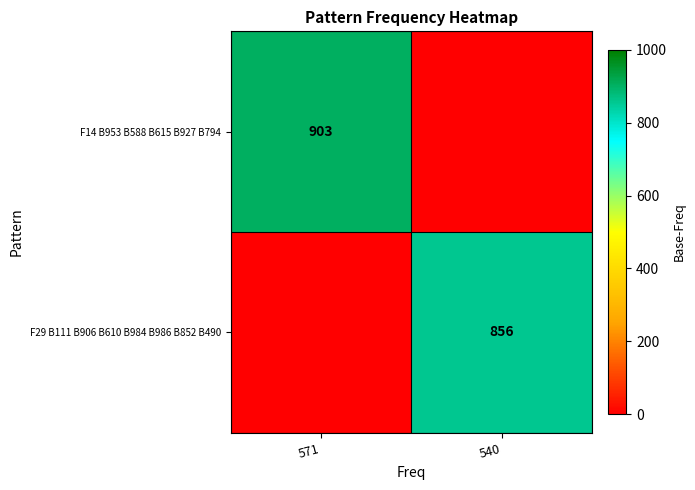

True or false: F14 B953 B588 B615 B927 B794 has a value of 903 at 571.

True